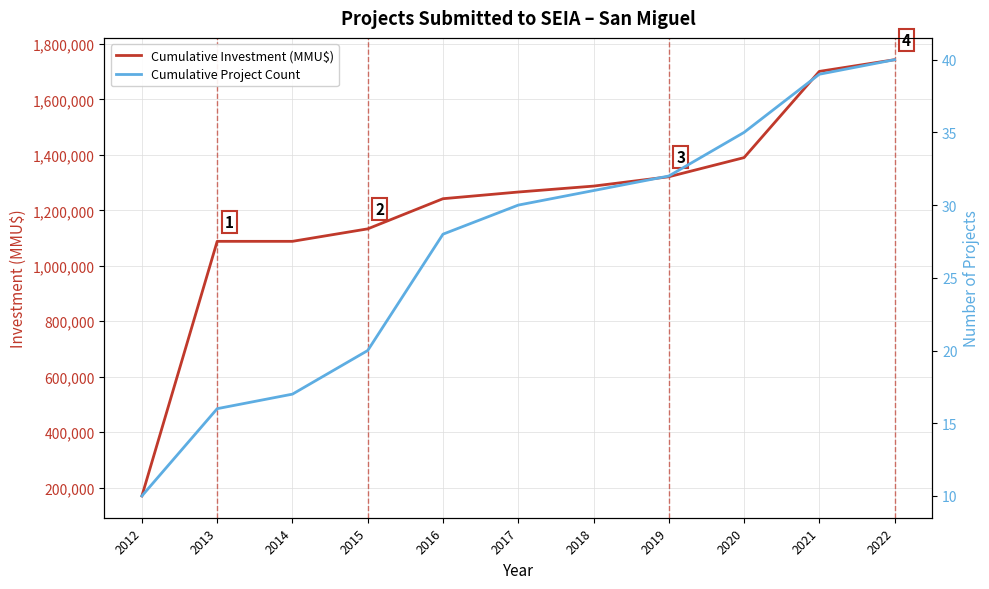

What is the sum of all Cumulative Investment (MMU$) values?

13429801